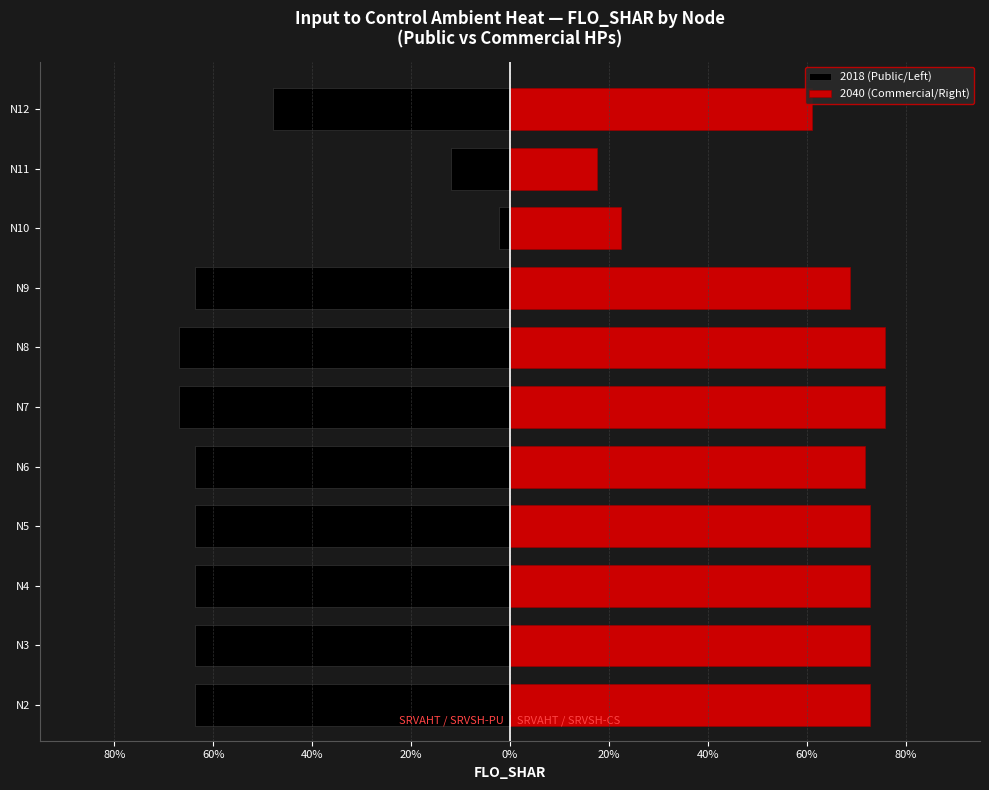

At how many categories does at least one series exceed 0?

11